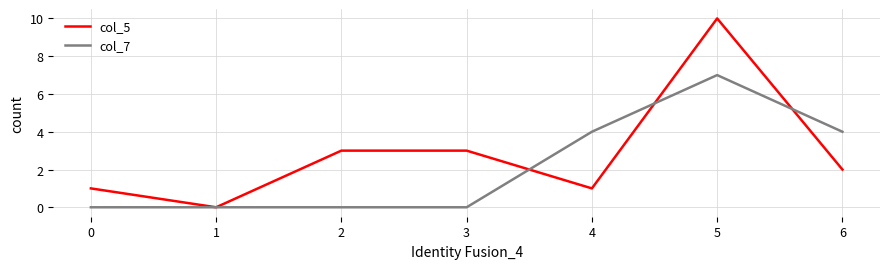

At which category is the sum across all series the highest?

5